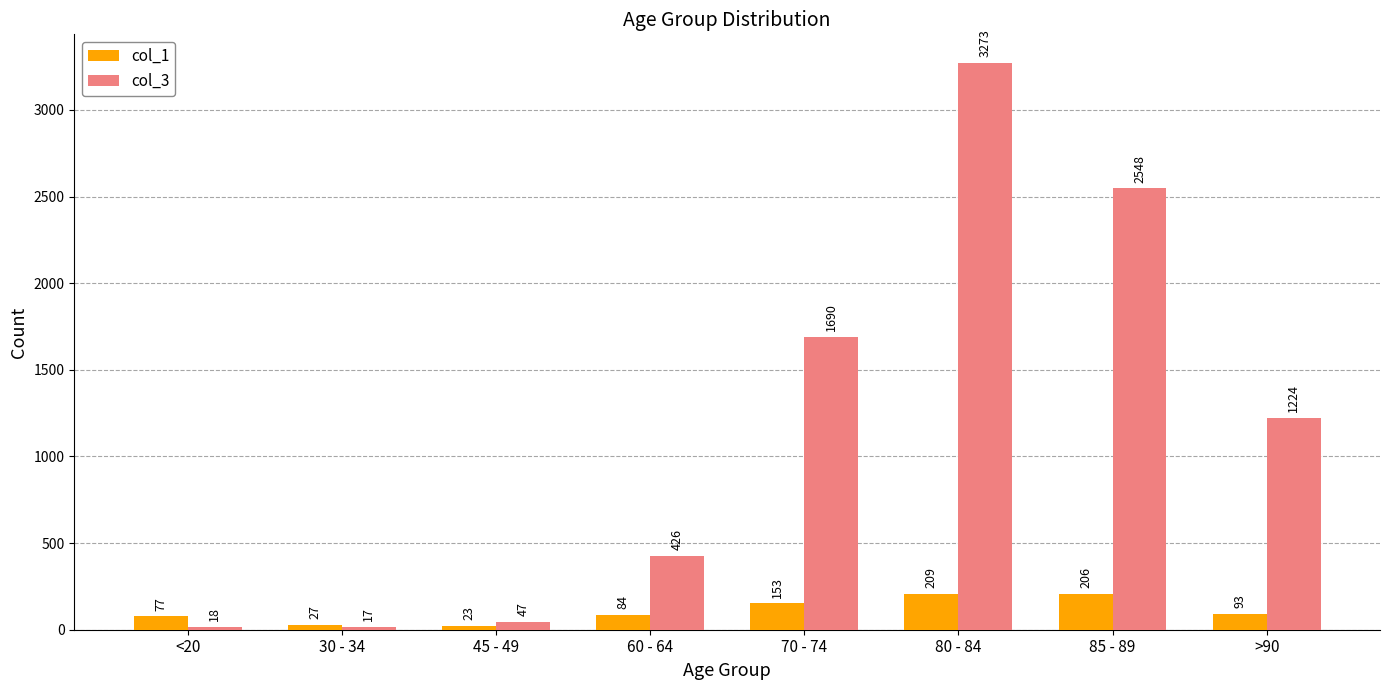

Rank the series by their average value, from highest to lowest.

col_3, col_1